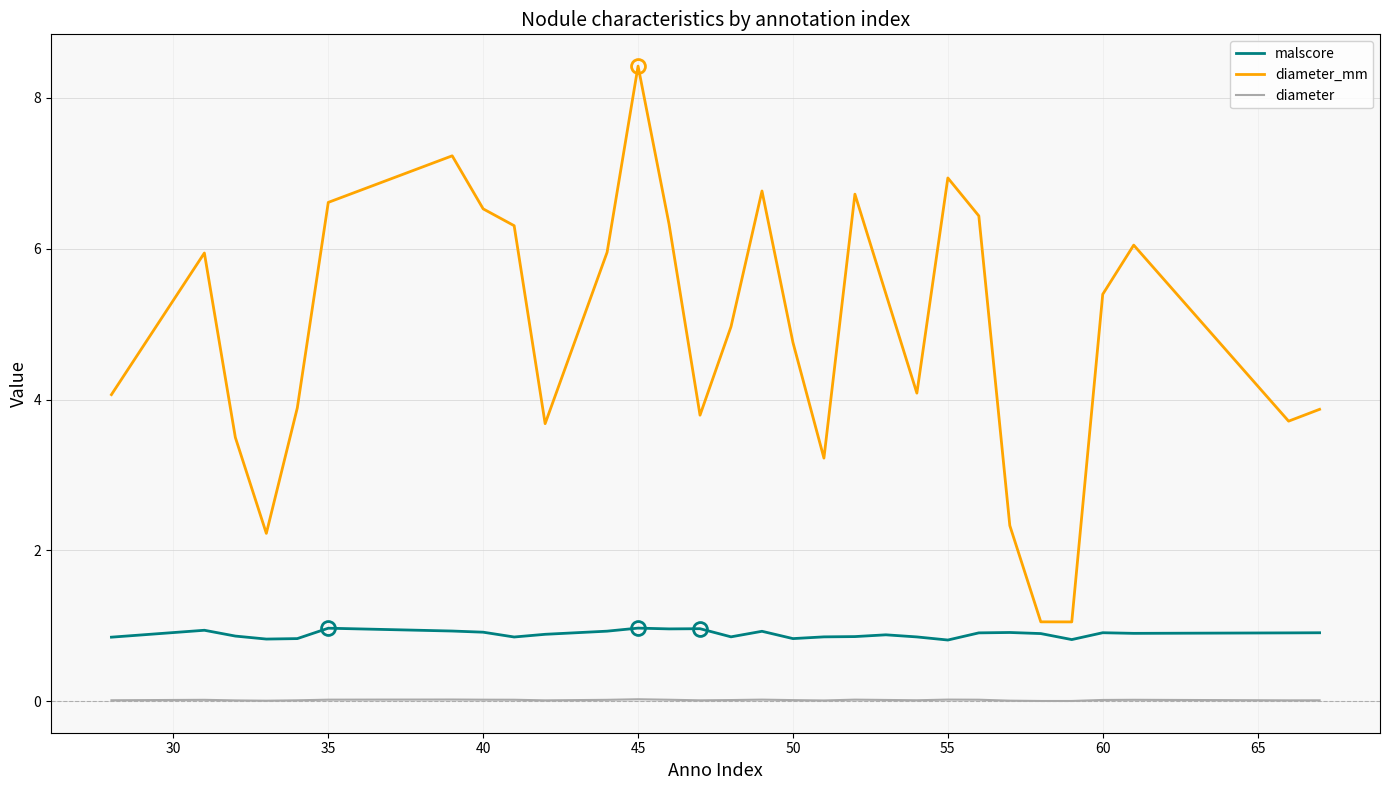

What is the maximum value for diameter_mm?

8.4